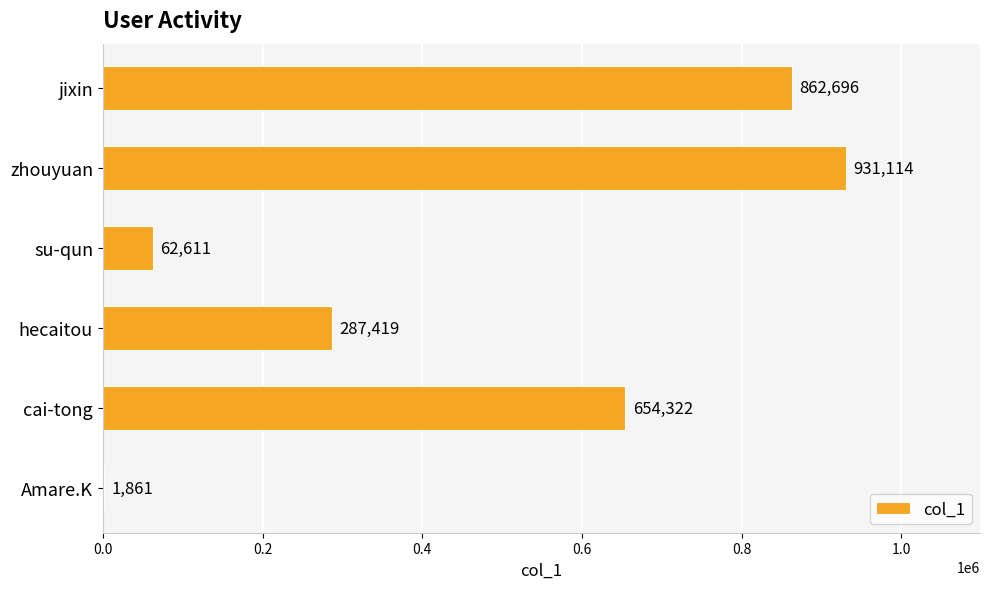

Reading bottom to top, transcribe all the data shown in this chart.

Amare.K=1861	cai-tong=654322	hecaitou=287419	su-qun=62611	zhouyuan=931114	jixin=862696